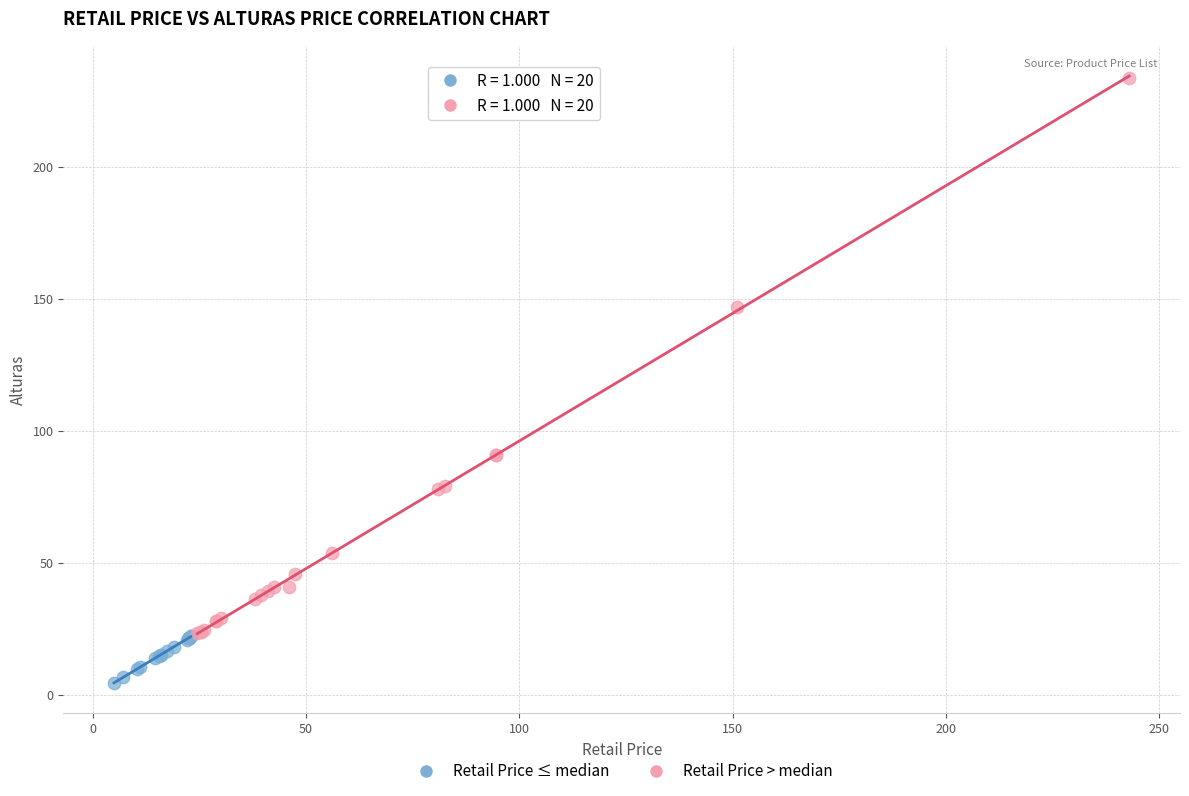

What are all the series names shown in the legend?

Retail Price ≤ median, Retail Price > median